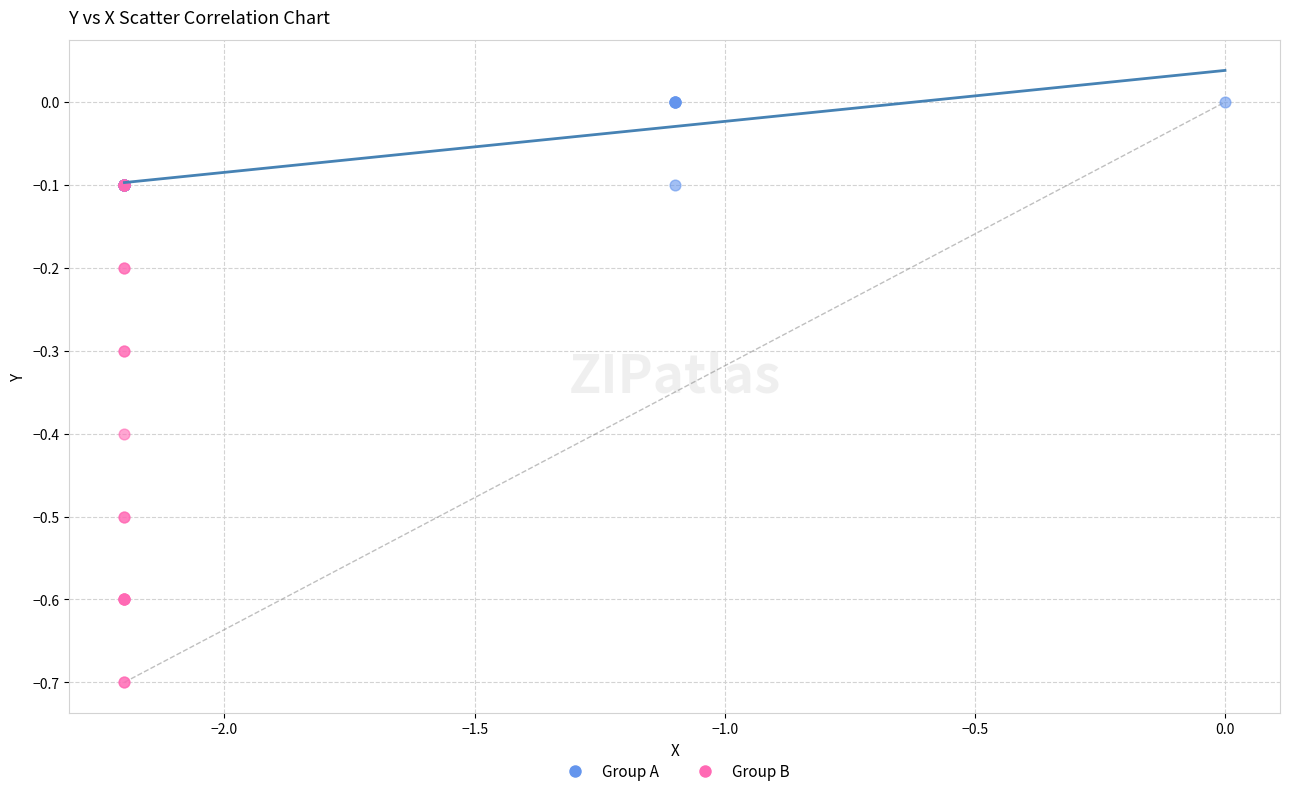

Which series contains the highest Y value?

Group A